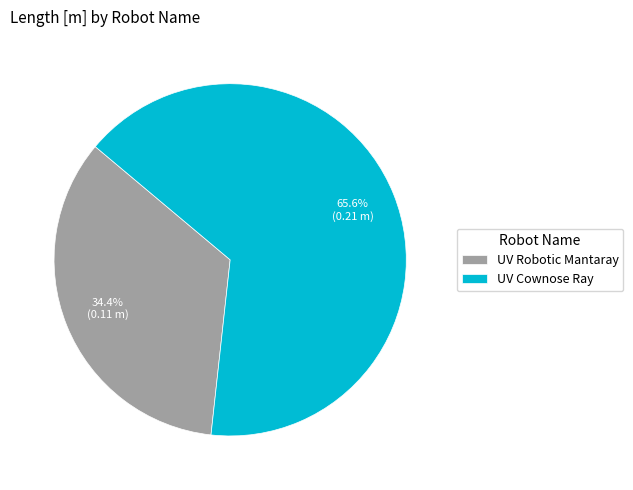

Is it true that UV Robotic Mantaray is 34% of the pie?

True